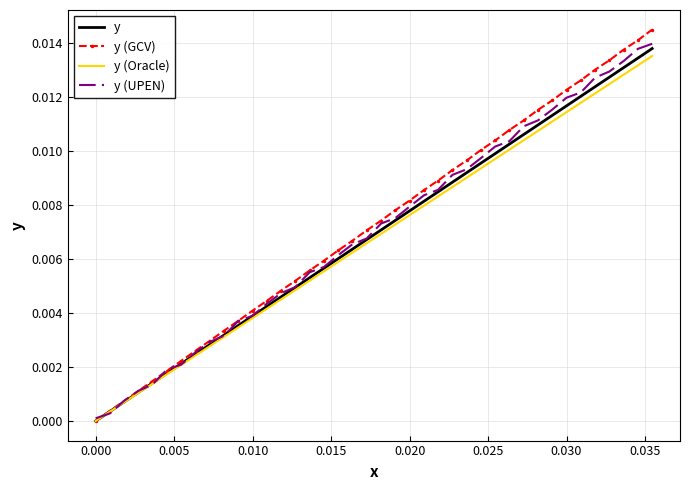

Which series has the widest spread of values?

y (GCV)